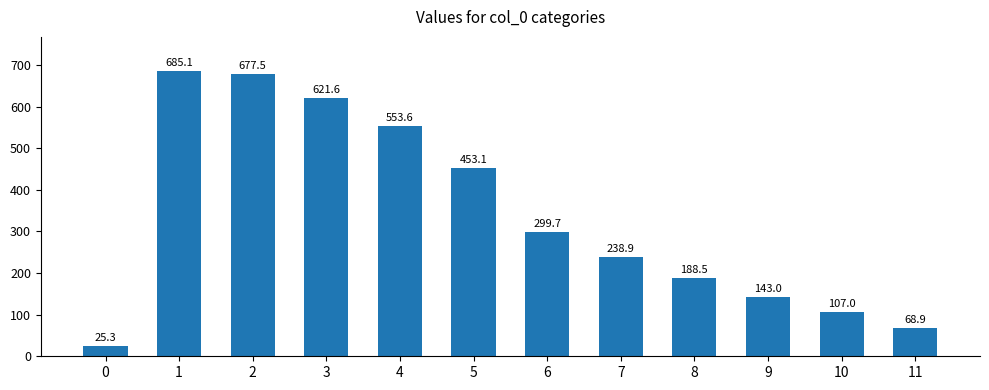

What is the value of the 1st bar from the left?

25.3